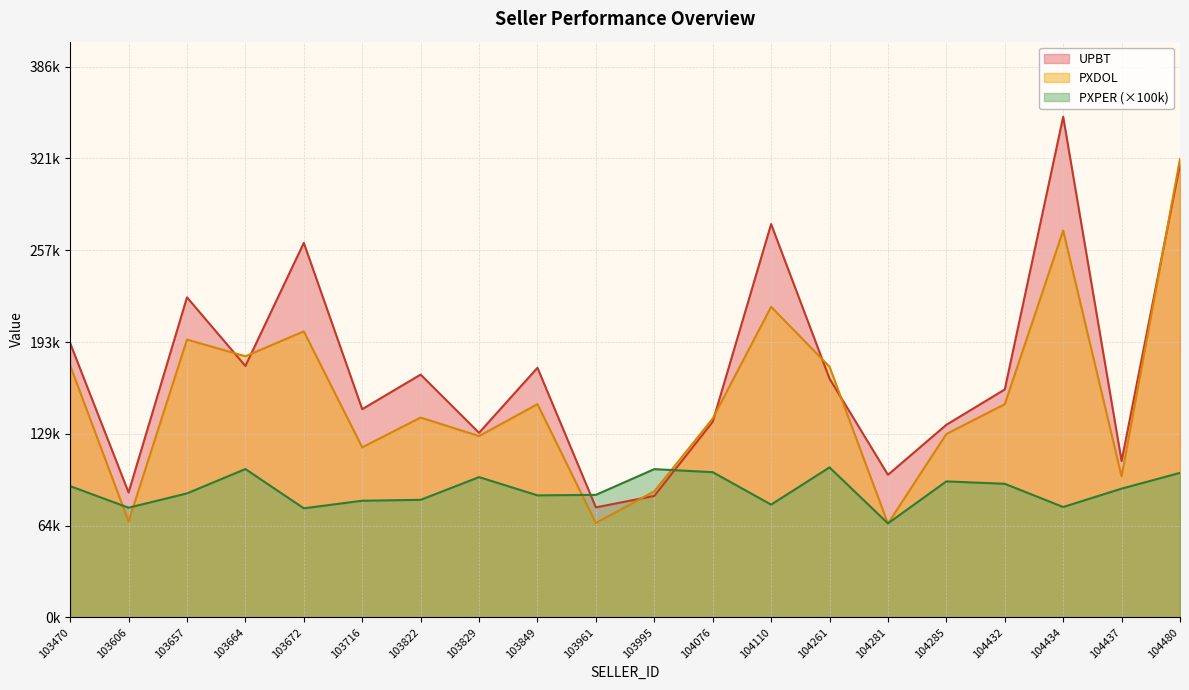

What value does the PXDOL series have at 104076?

139200.2